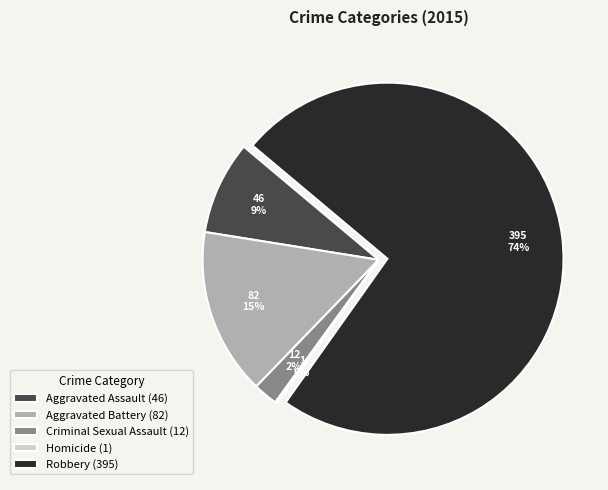

To the nearest percent, what is the difference between the largest and smallest slice percentages?

74%